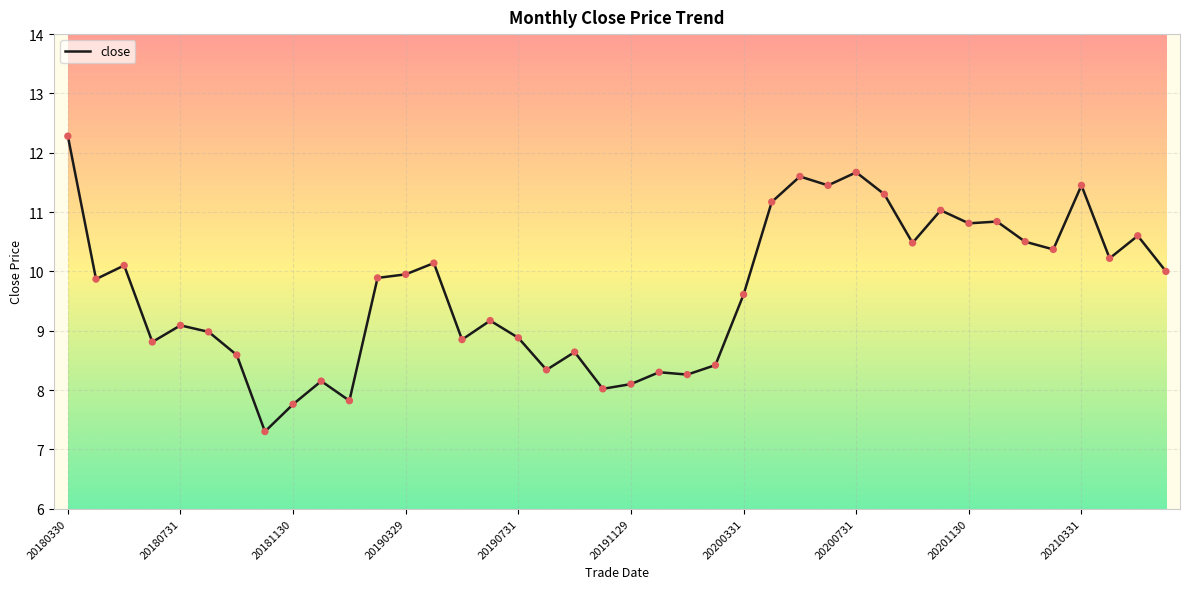

What is the maximum value shown in the chart?

12.3